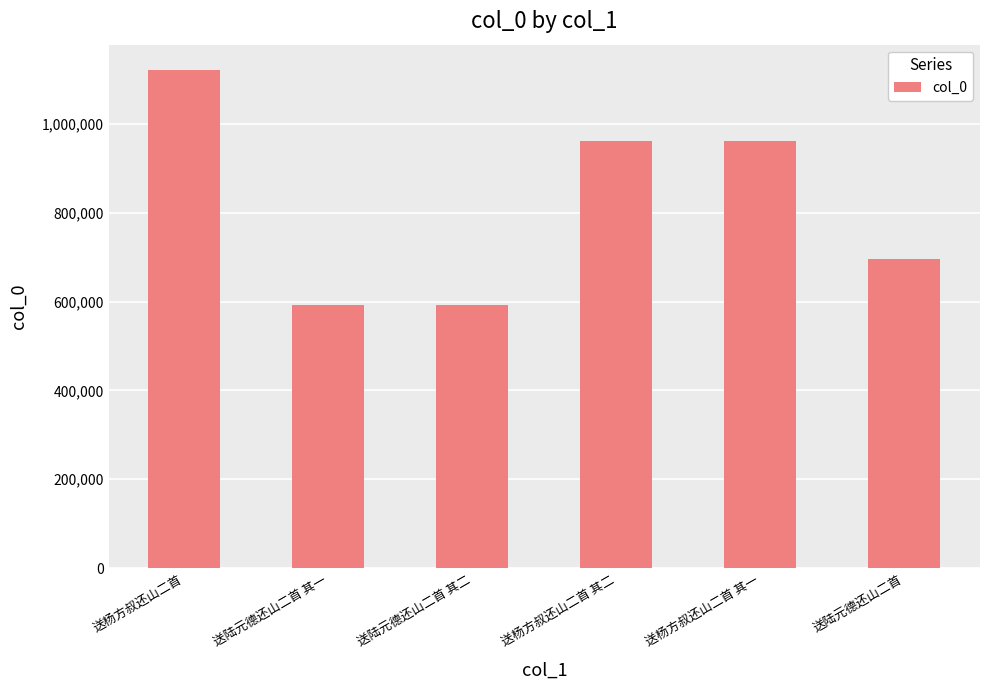

How many series are shown in this chart?

1